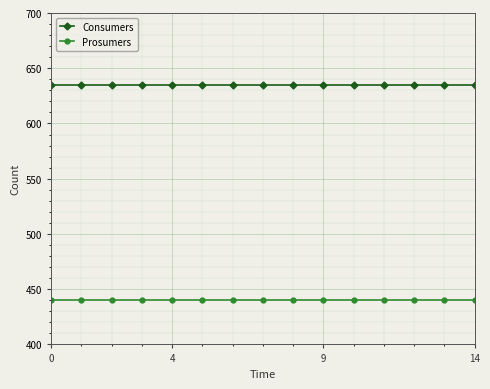

True or false: Consumers and Prosumers cross at least once.

False